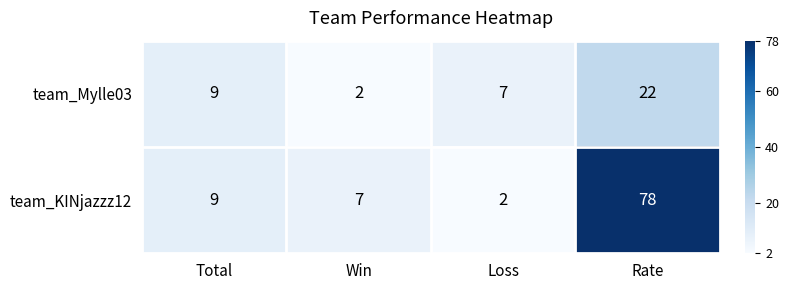

Which series changed the most between Total and Rate?

team_KINjazzz12